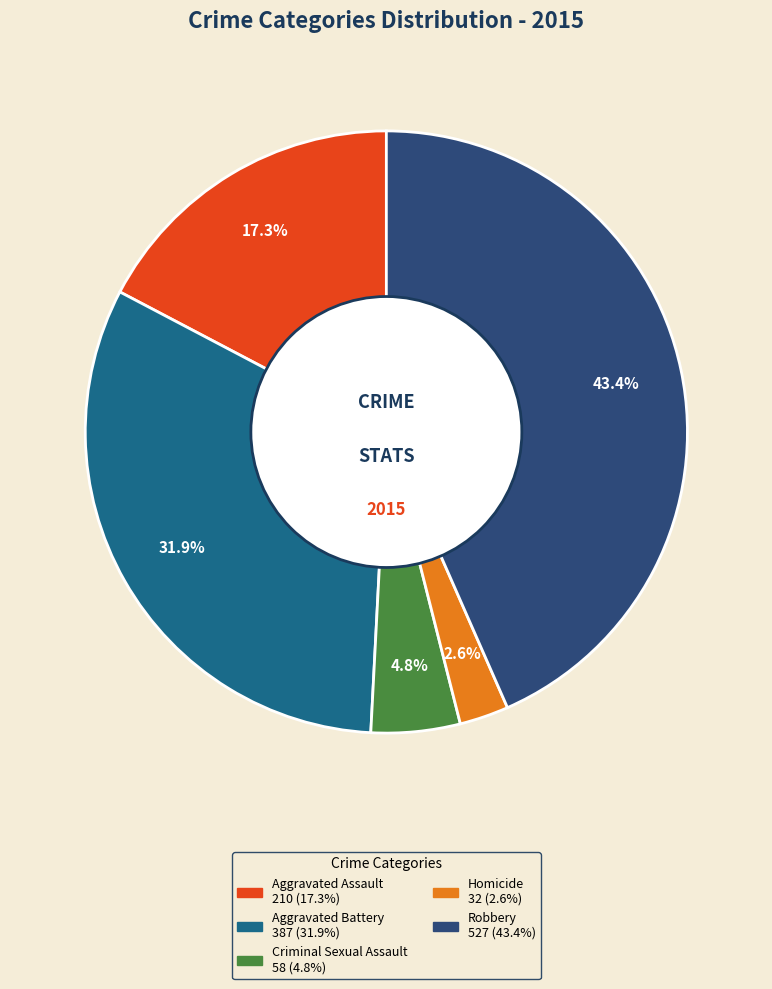

To the nearest percent, what is the difference between the Robbery and Aggravated Battery slice percentages?

12%